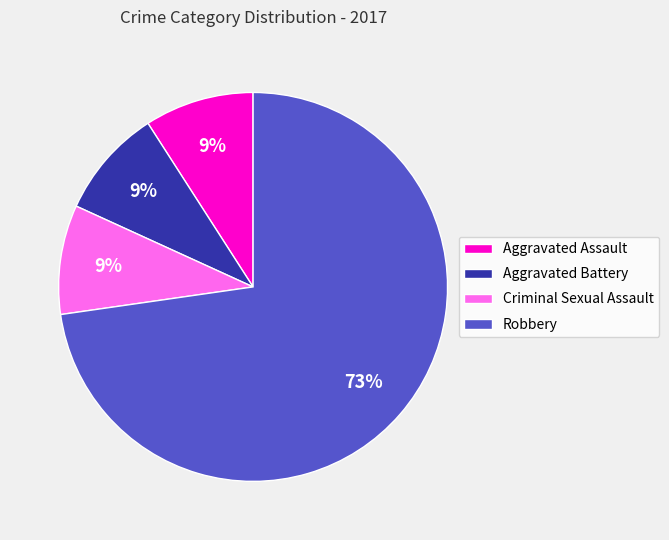

True or false: Criminal Sexual Assault accounts for 9% of the total.

True